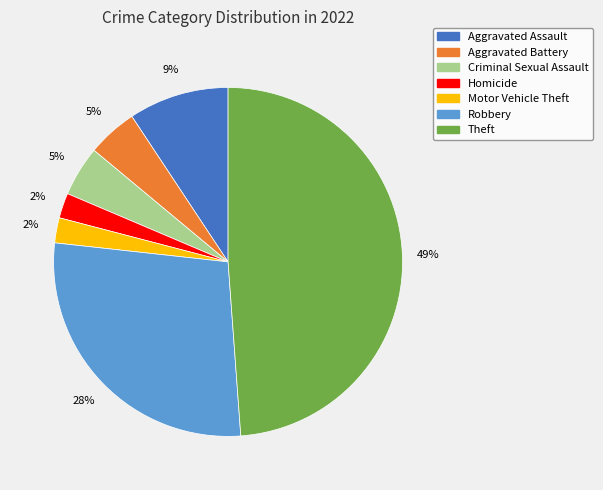

Approximately how many times larger is the value at Aggravated Assault compared to Theft?

0.2